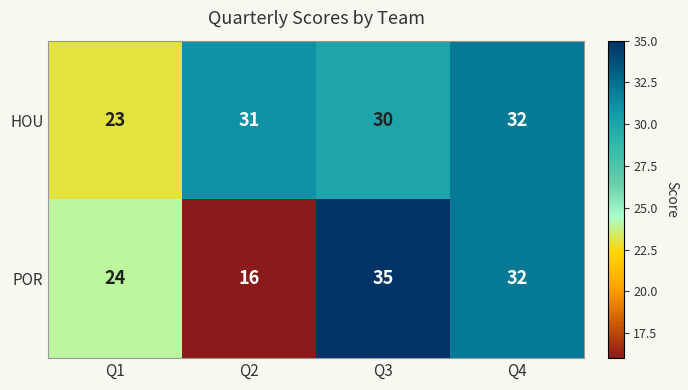

Reading left to right, list all the values displayed in this chart.

HOU: 23	31	30	32
POR: 24	16	35	32